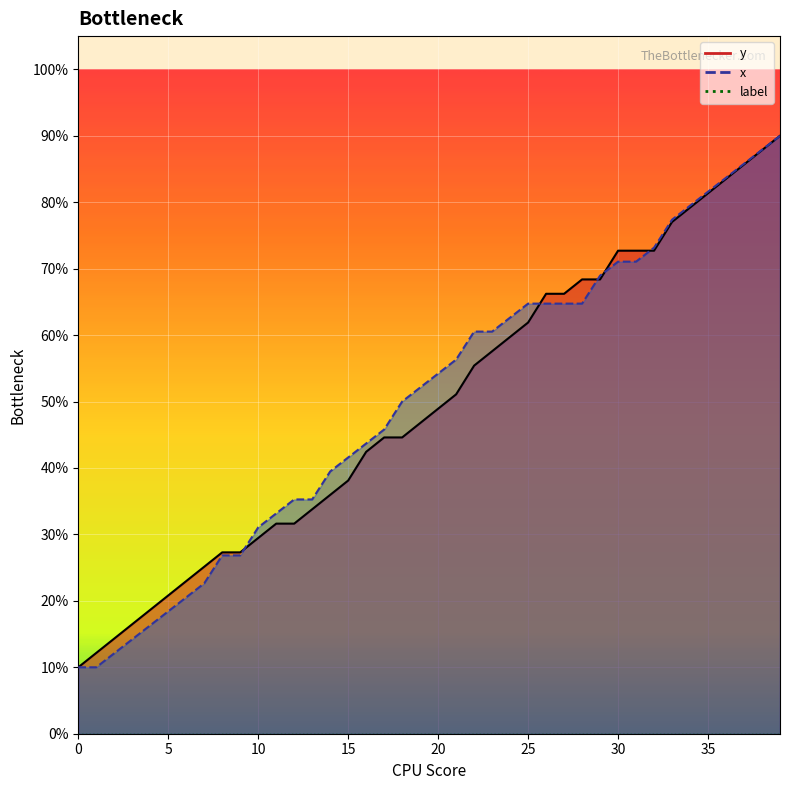

Reading left to right, transcribe all the data shown in this chart.

y: 100.0	121.6	143.2	164.9	186.5	208.1	229.7	251.4	273.0	273.0	294.6	316.2	316.2	337.8	359.5	381.1	424.3	445.9	445.9	467.6	489.2	510.8	554.1	575.7	597.3	618.9	662.2	662.2	683.8	683.8	727.0	727.0	727.0	770.3	791.9	813.5	835.1	856.8	878.4	900.0
x: 100.0	100.0	121.1	142.1	163.2	184.2	205.3	226.3	268.4	268.4	310.5	331.6	352.6	352.6	394.7	415.8	436.8	457.9	500.0	521.1	542.1	563.2	605.3	605.3	626.3	647.4	647.4	647.4	647.4	689.5	710.5	710.5	731.6	773.7	794.7	815.8	836.8	857.9	878.9	900.0